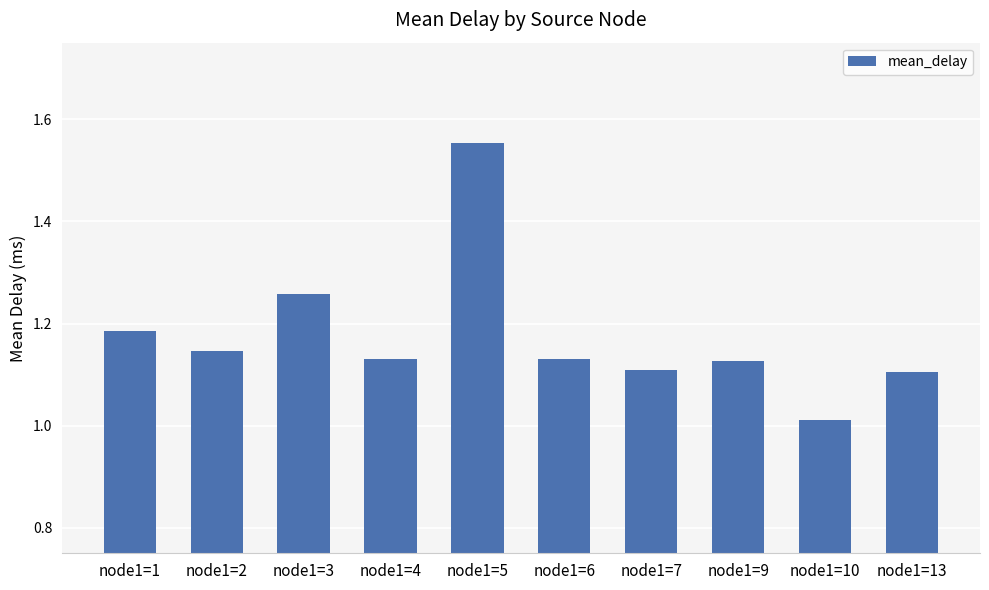

At which label is the value closest to 1?

node1=10